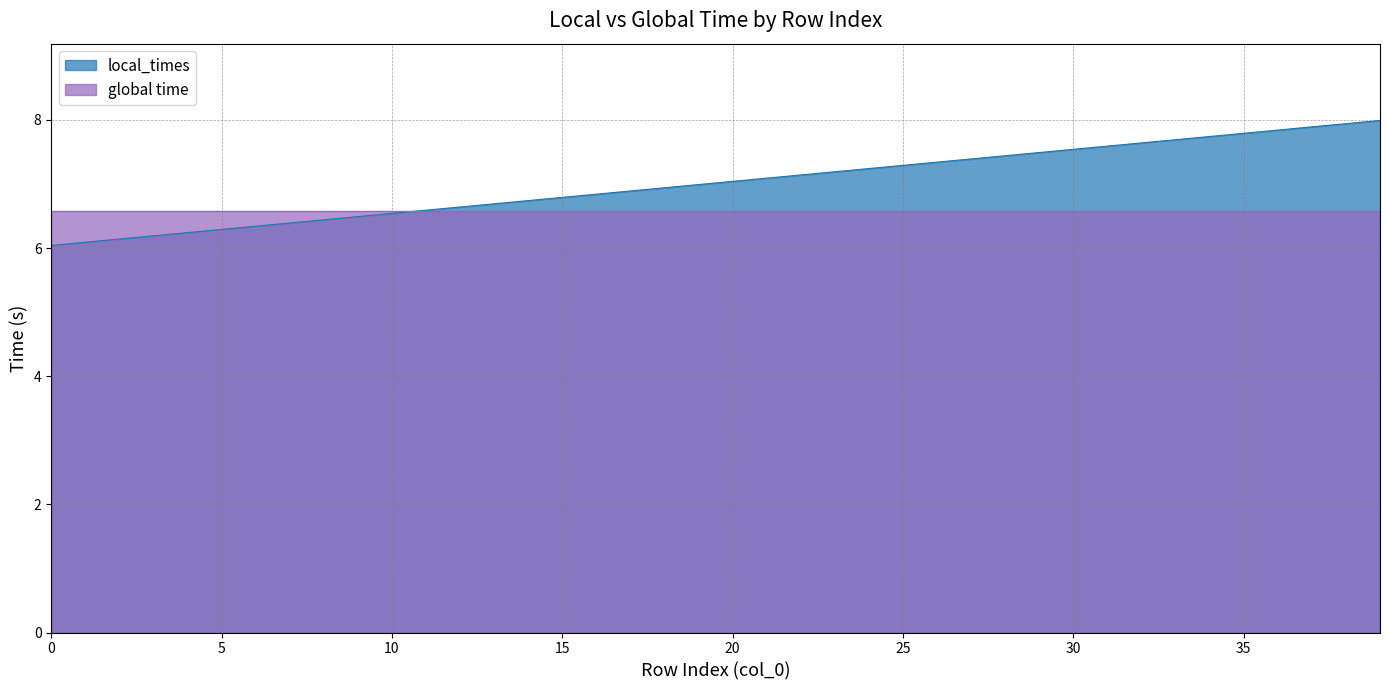

True or false: the data shows 11.2 at 15.

False